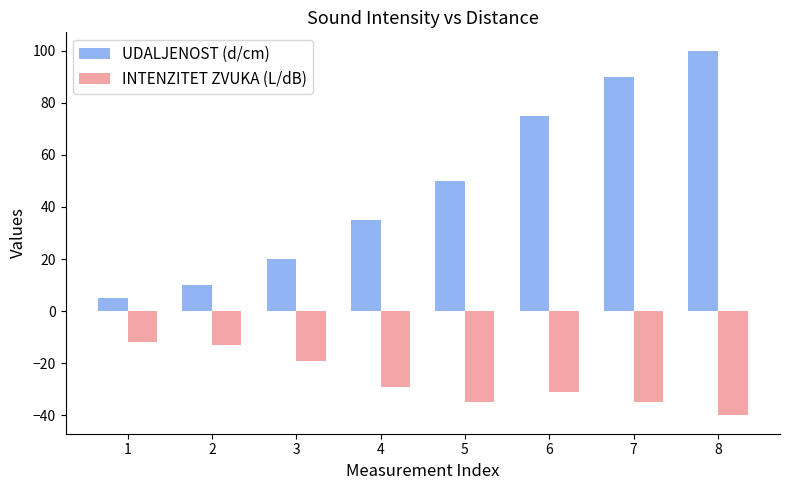

Between 3 and 7, which series saw the biggest shift?

UDALJENOST (d/cm)